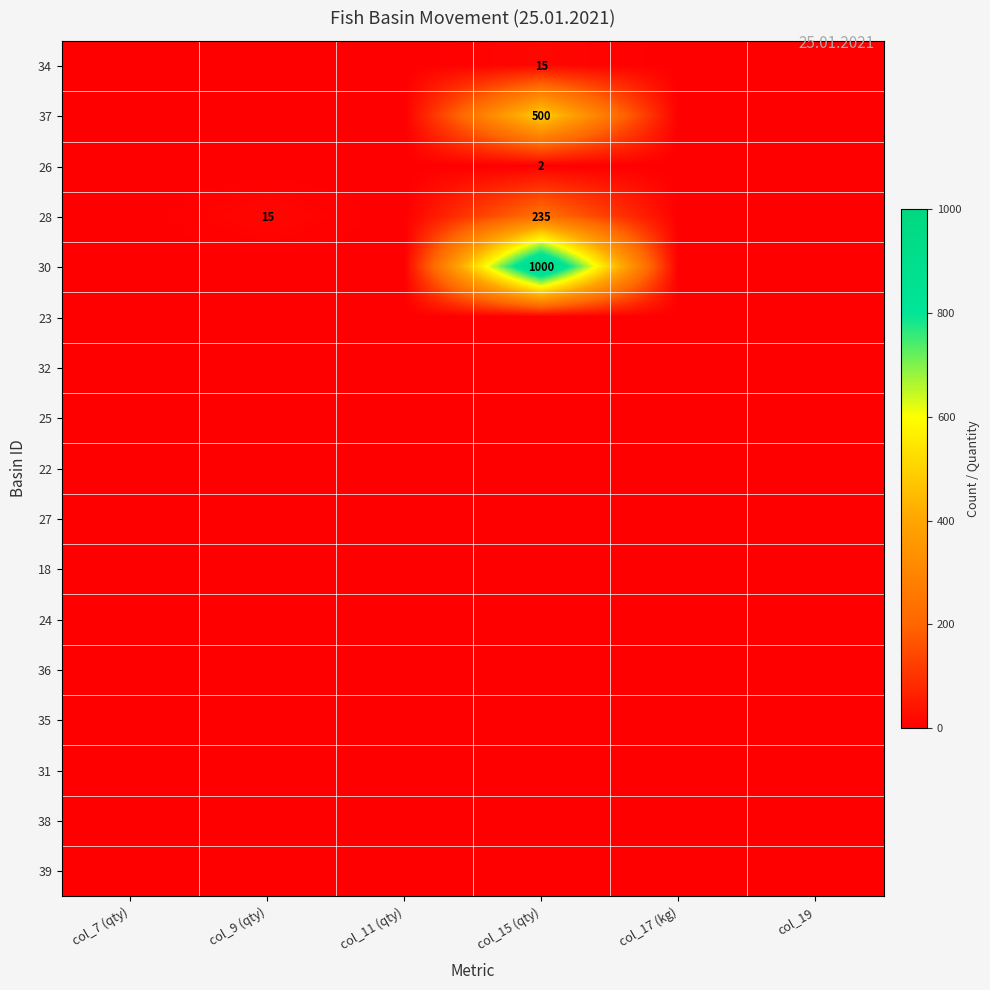

Between col_9 (qty) and col_17 (kg), which is larger?

col_9 (qty)